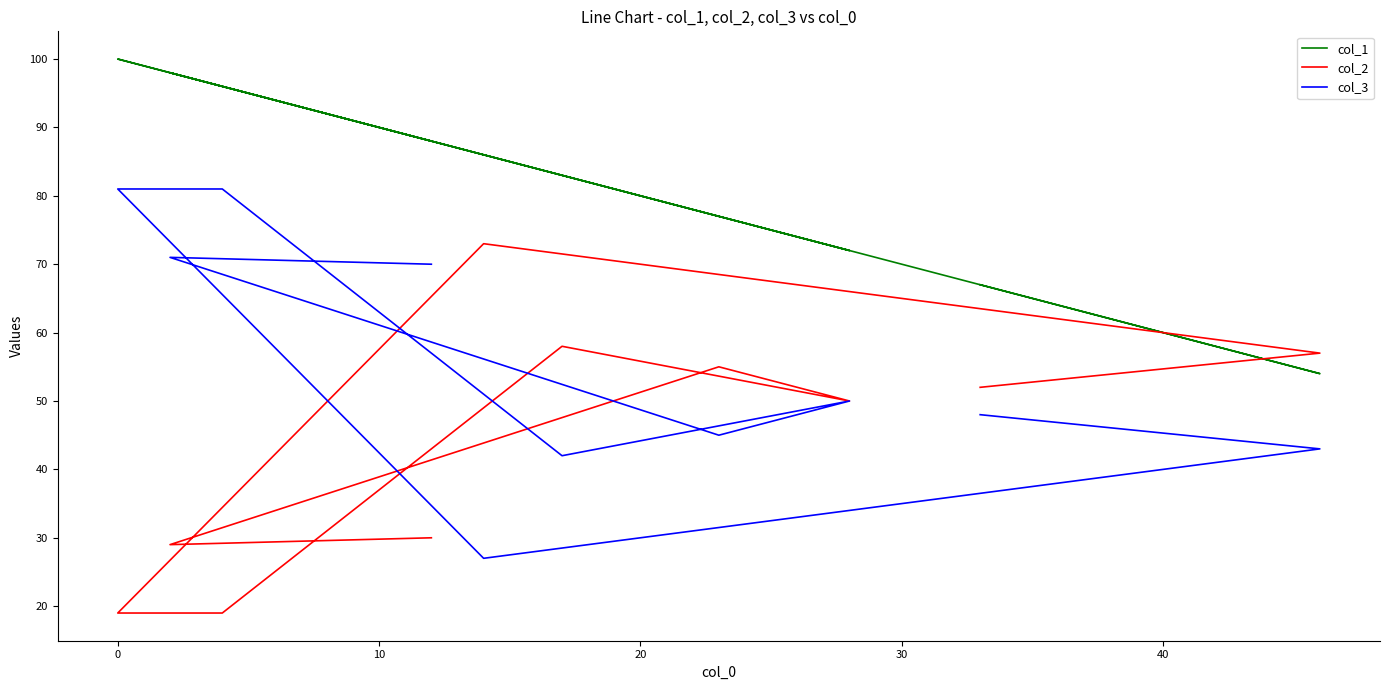

Does the chart have visible grid lines?

No